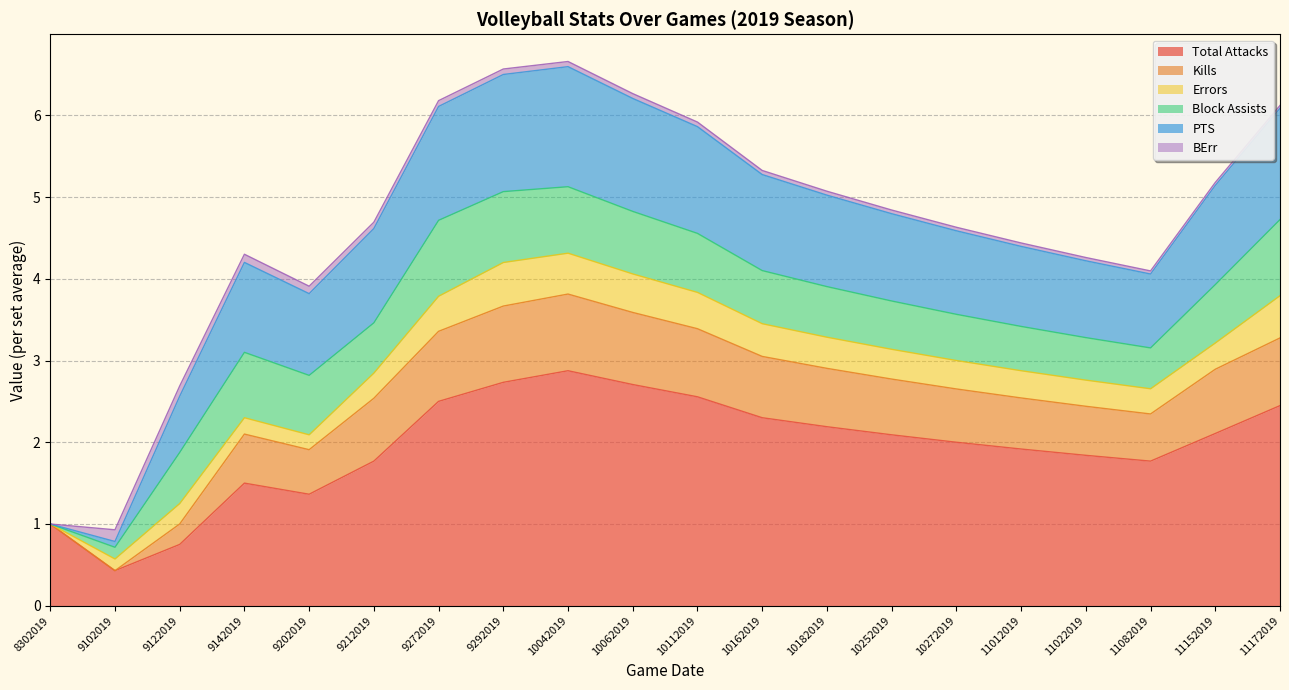

What is the minimum value for Total Attacks?

0.4